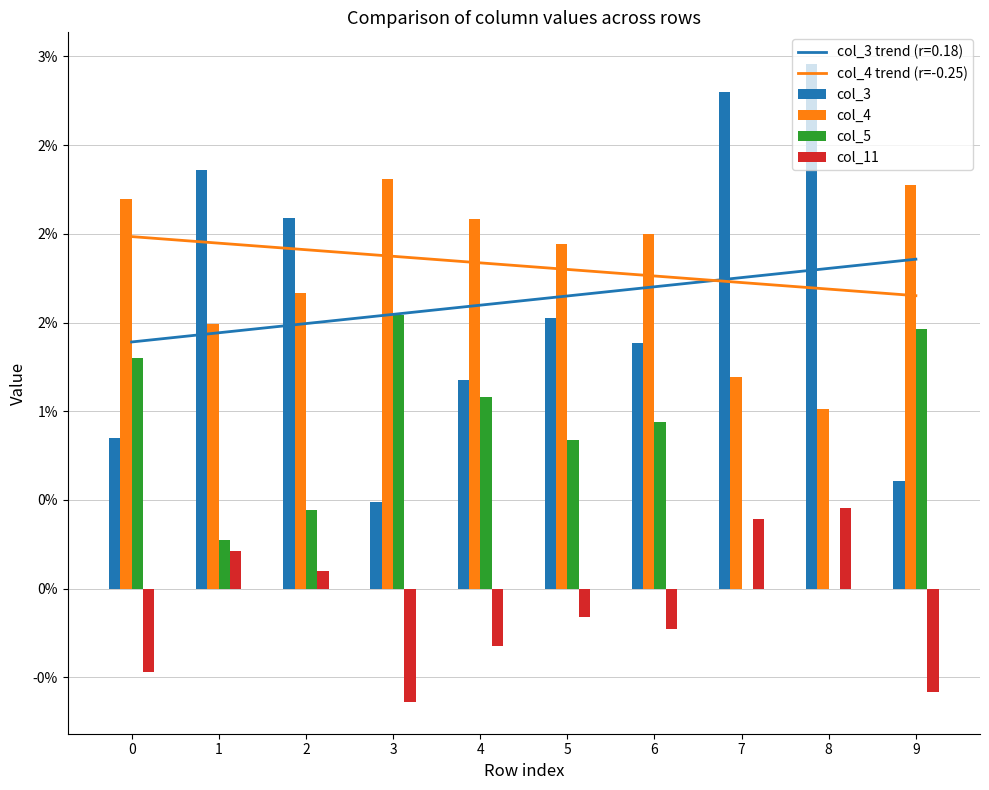

How many positive values does the col_11 series have?

4